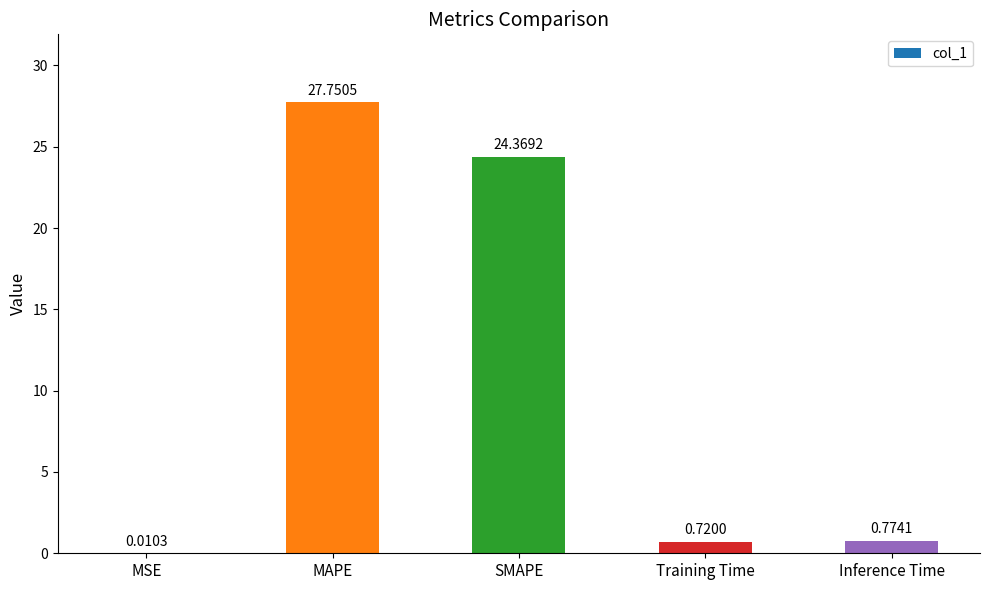

Which category has the highest value across all series?

MAPE